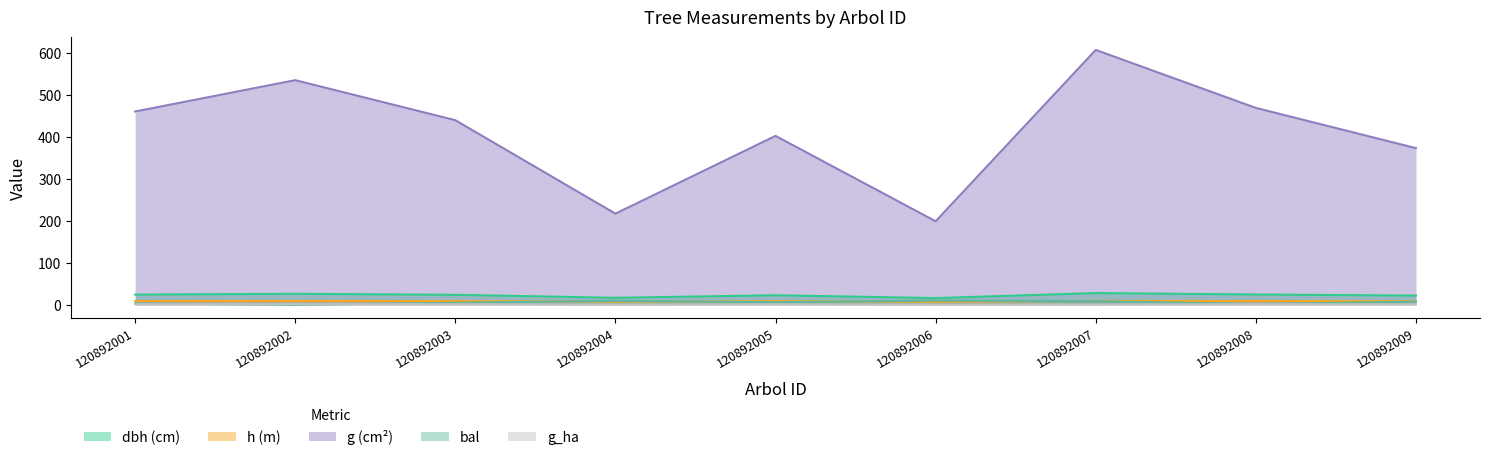

In dbh, how many points are higher than both neighbors (excluding endpoints)?

3